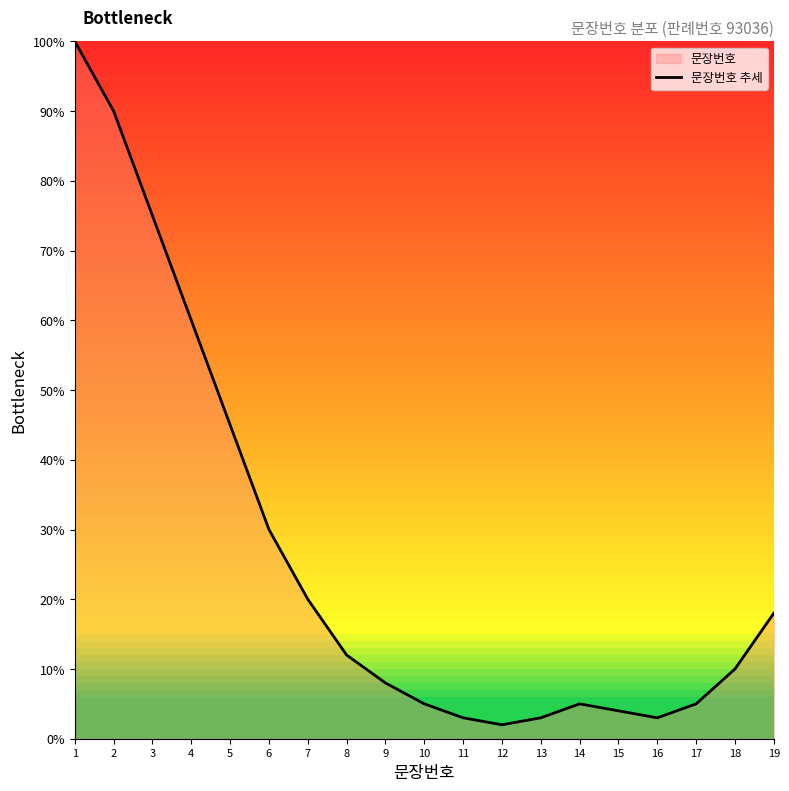

Which category has the lowest value across all series?

12